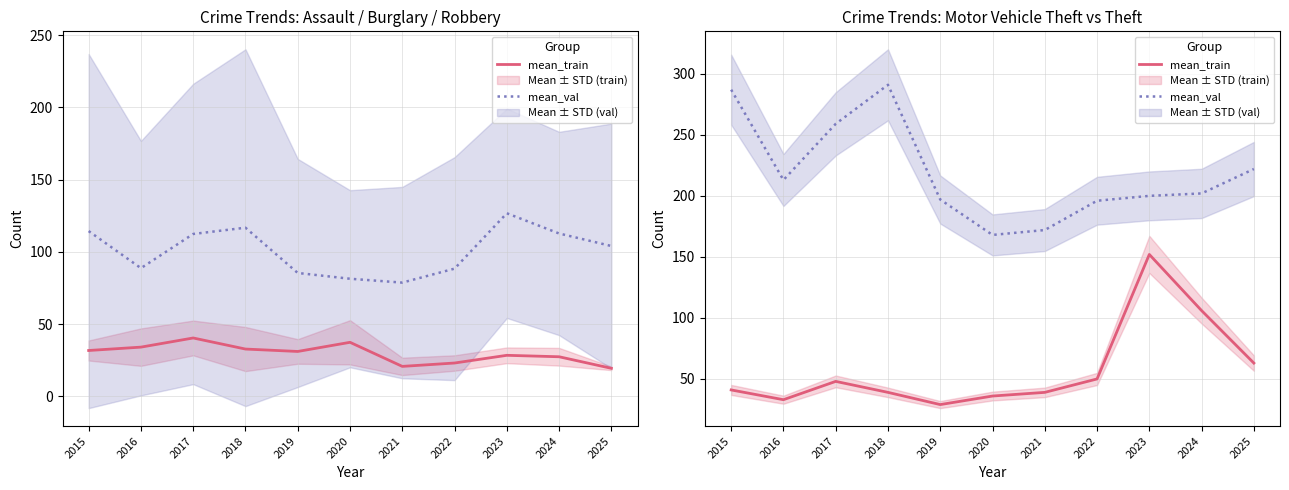

Which category has the highest value across all series?

2018